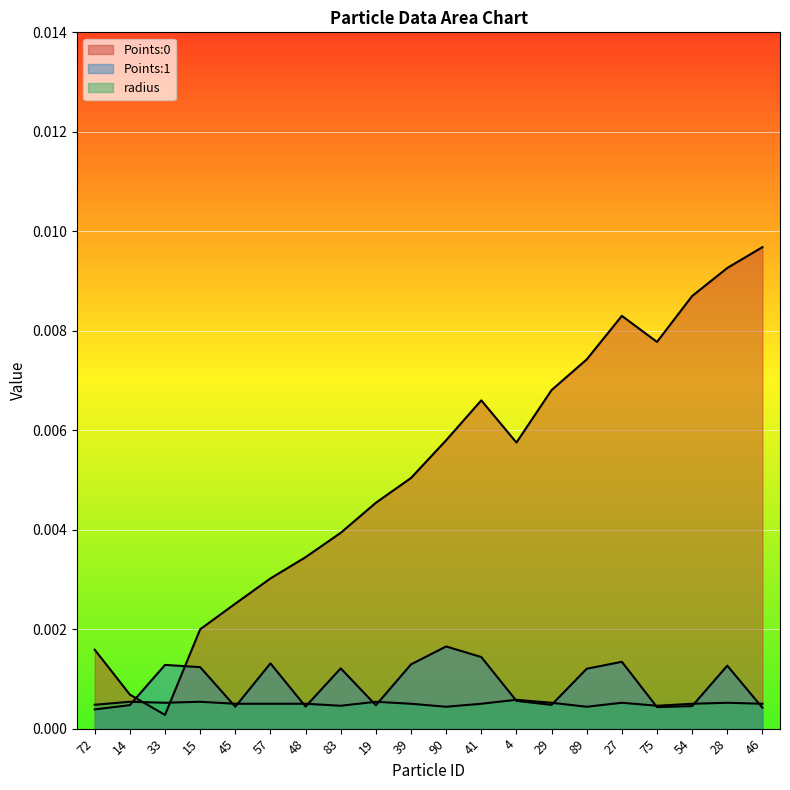

Is it true that radius equals 0.0 at 29?

True